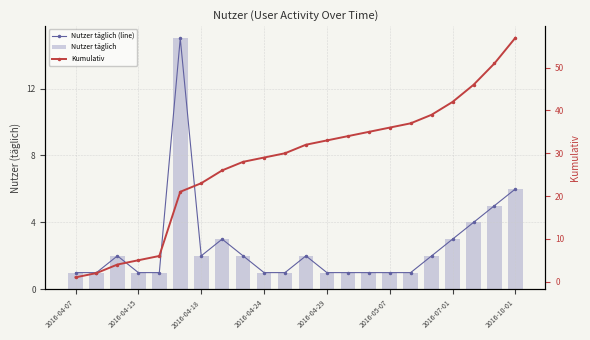

Is it true that Nutzer täglich (line) equals 2 at 8?

True